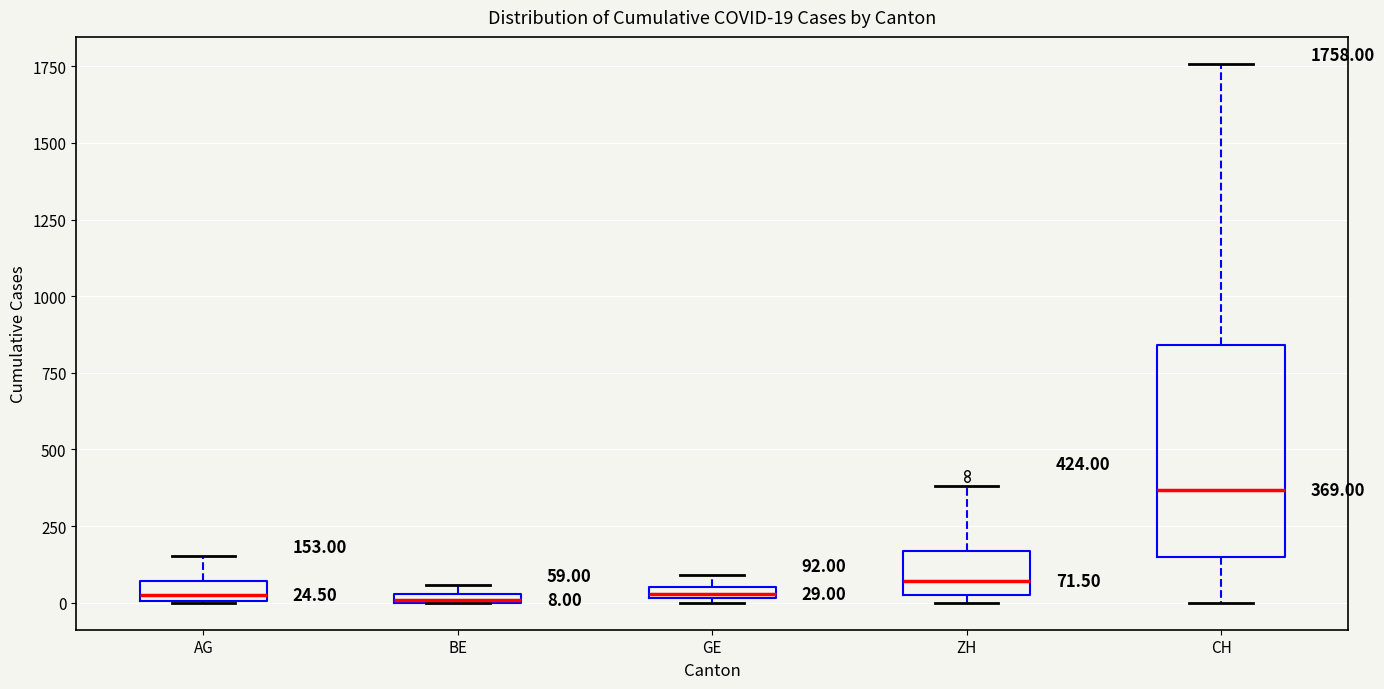

Which box is the tallest, from its lower edge to its upper edge?

CH